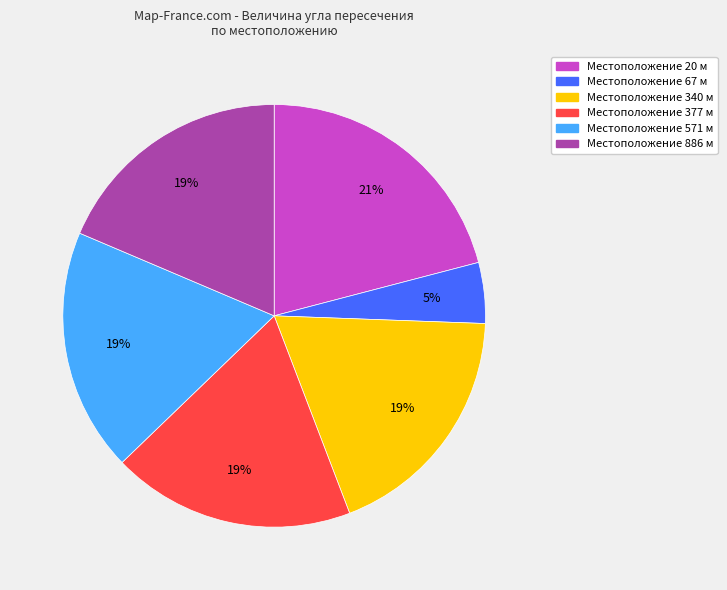

Is there any slice that represents more than half of the pie?

No